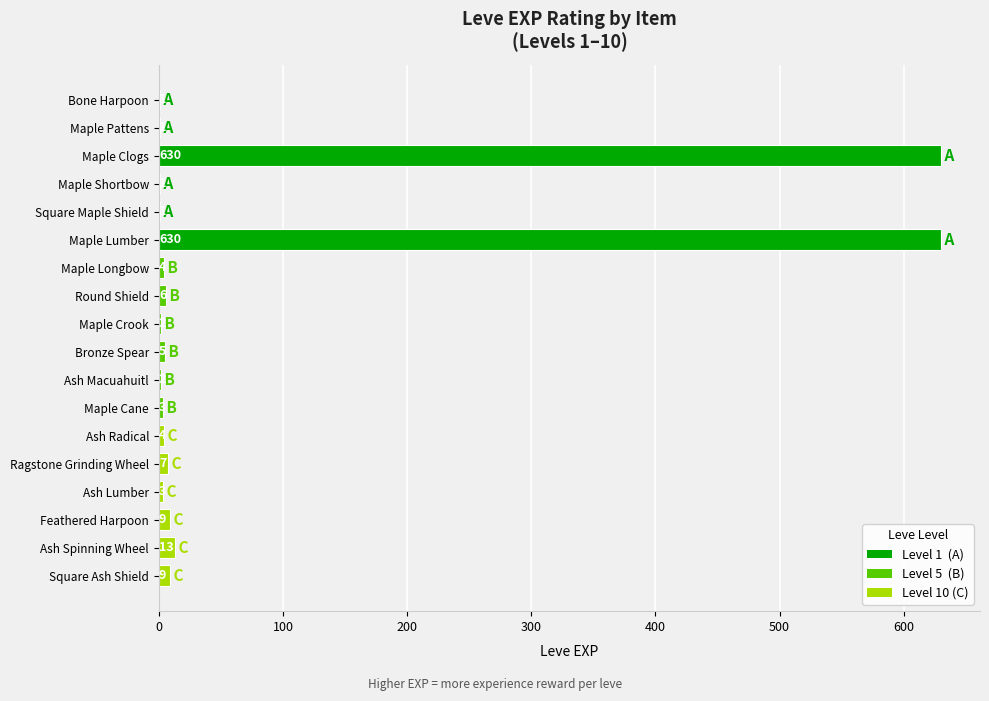

The value at Bronze Spear is 5. True or false?

True